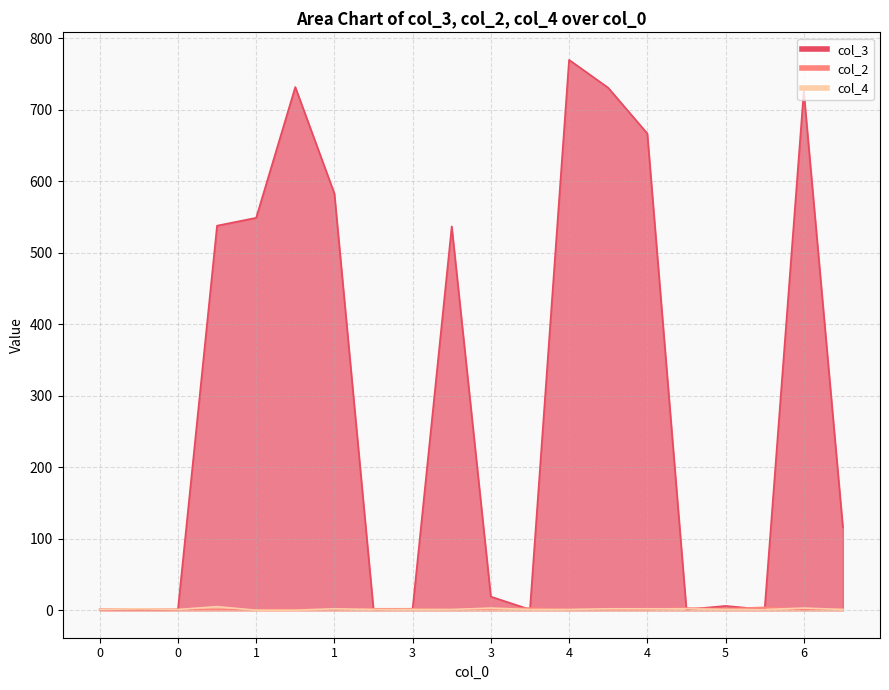

How many intersections are there between col_2 and col_3?

7